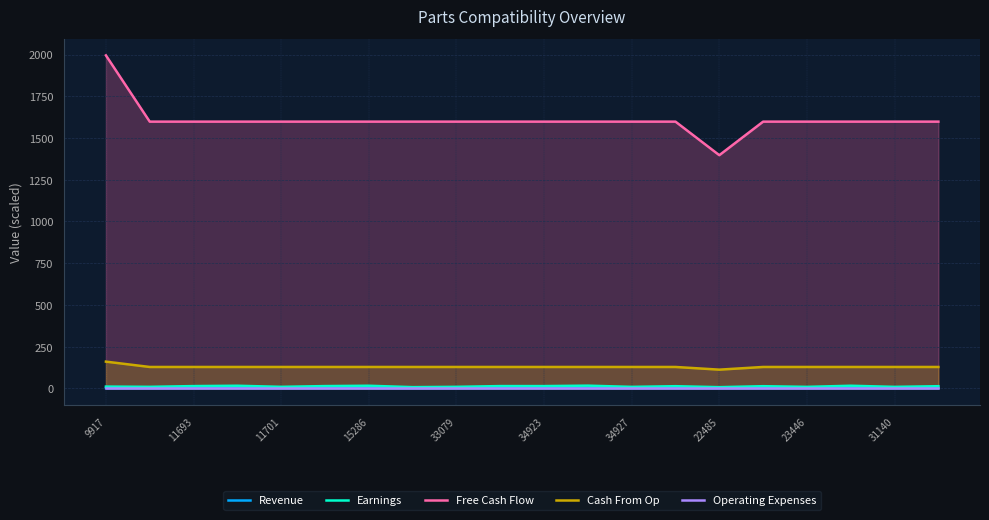

Which label corresponds to the largest value in the chart?

9917